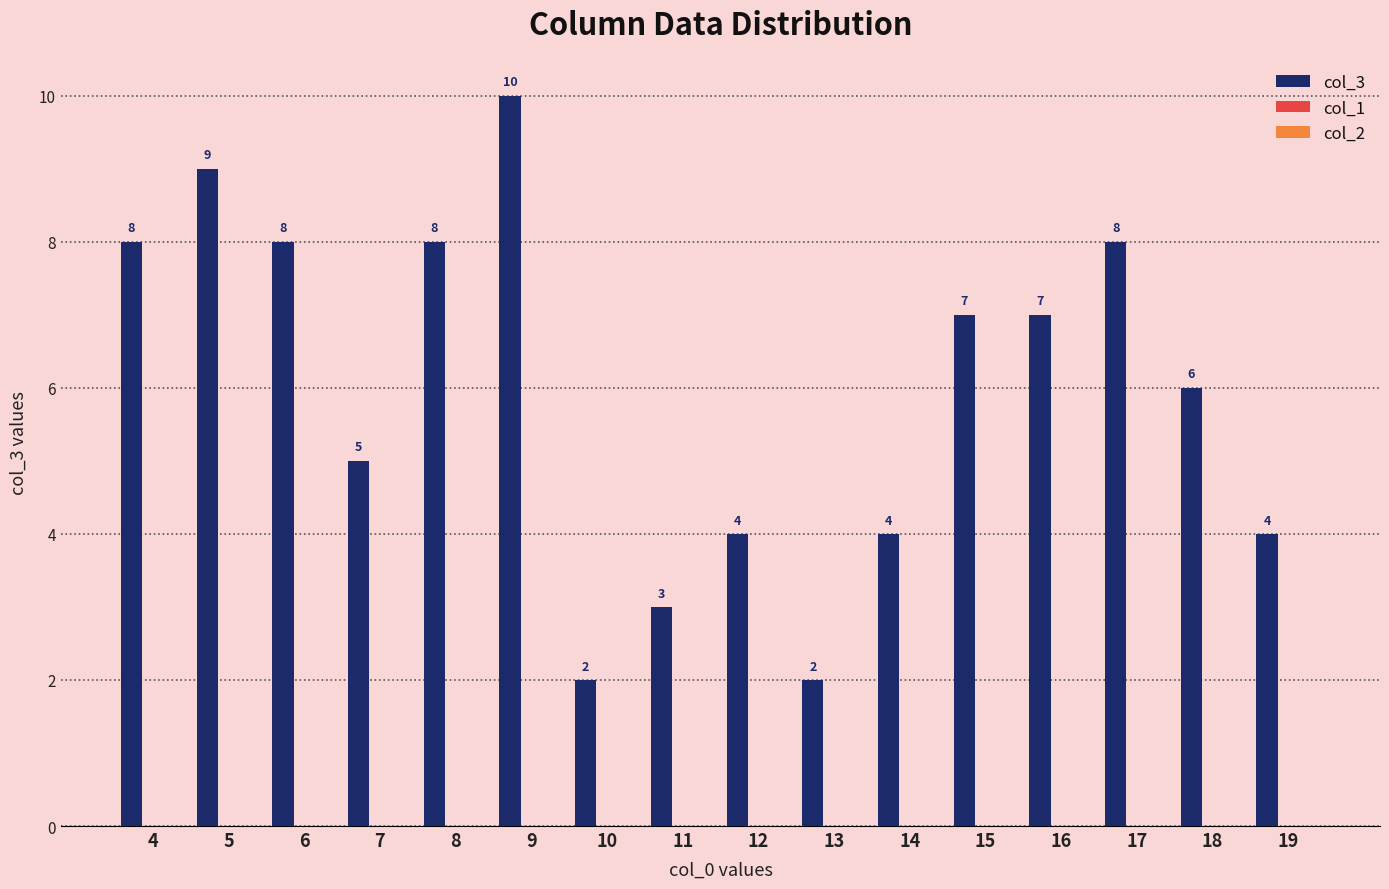

How many values are between 4 and 8?

11